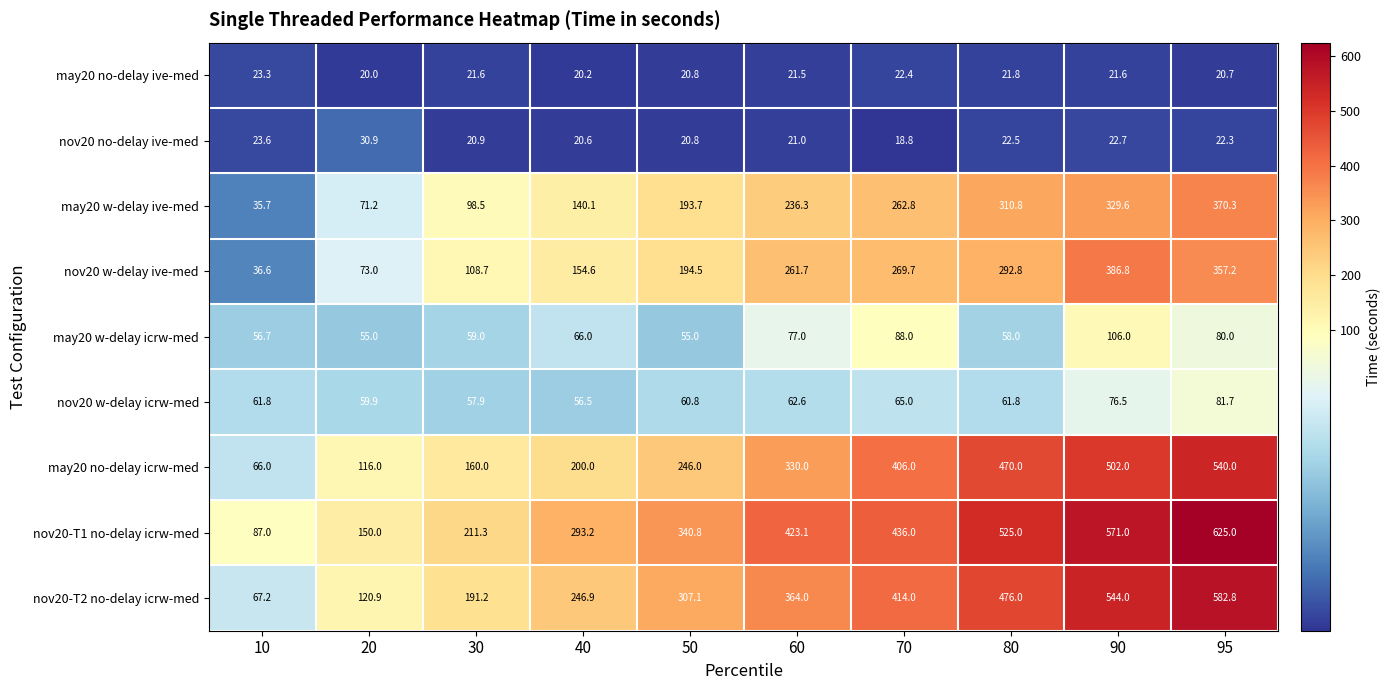

At how many categories does at least one series exceed 295?

6